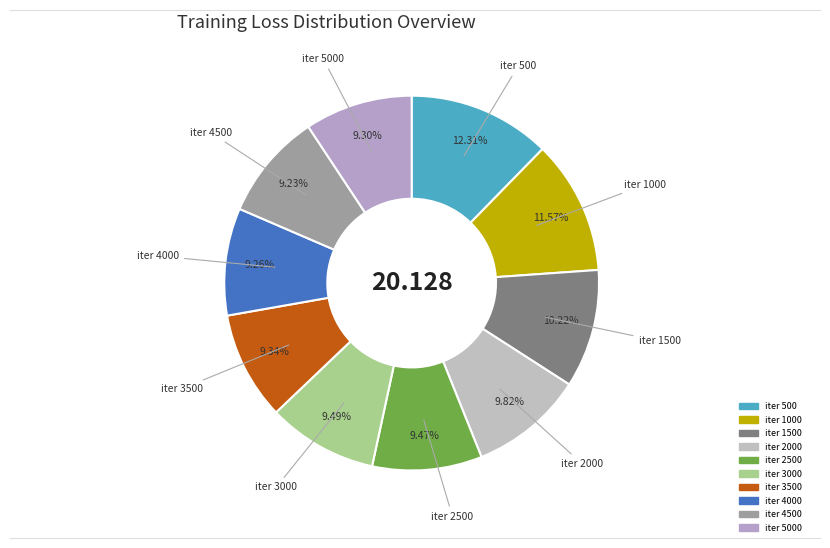

Which category has the biggest portion of the pie?

iter 500